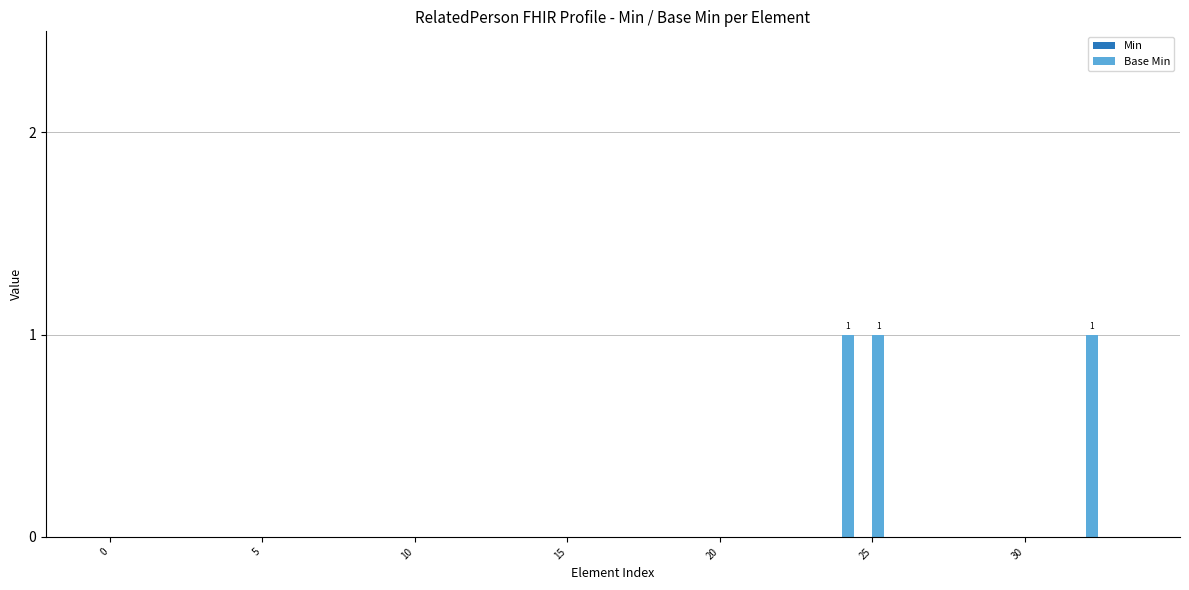

What is the sum of all values?

3